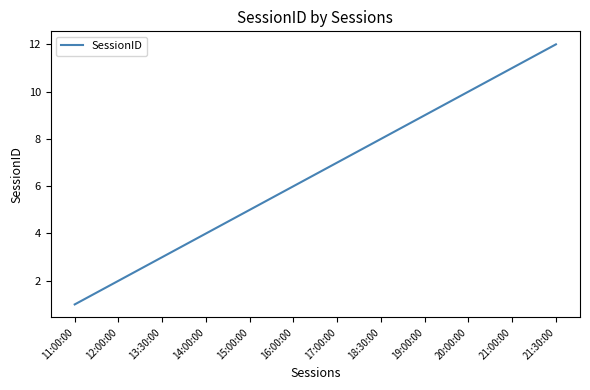

Is this an area chart (filled region under the line)?

No